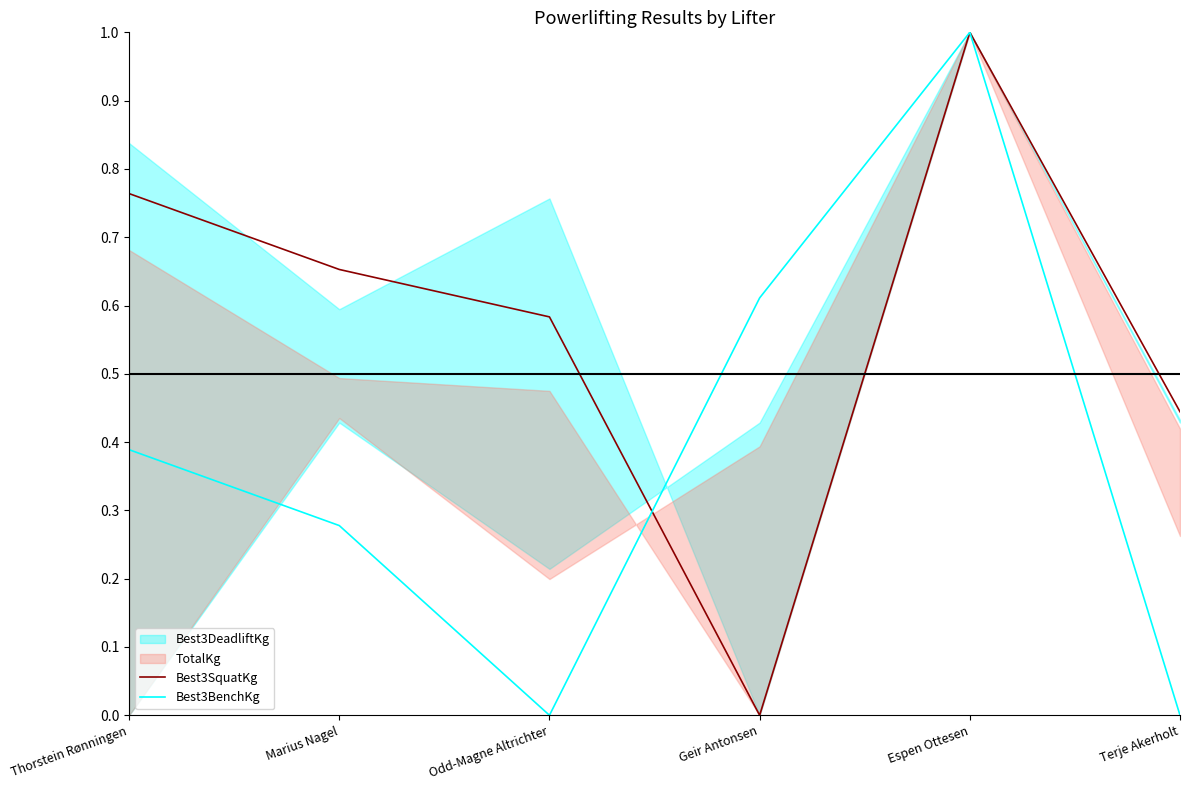

Which category has the highest value across all series?

Espen Ottesen